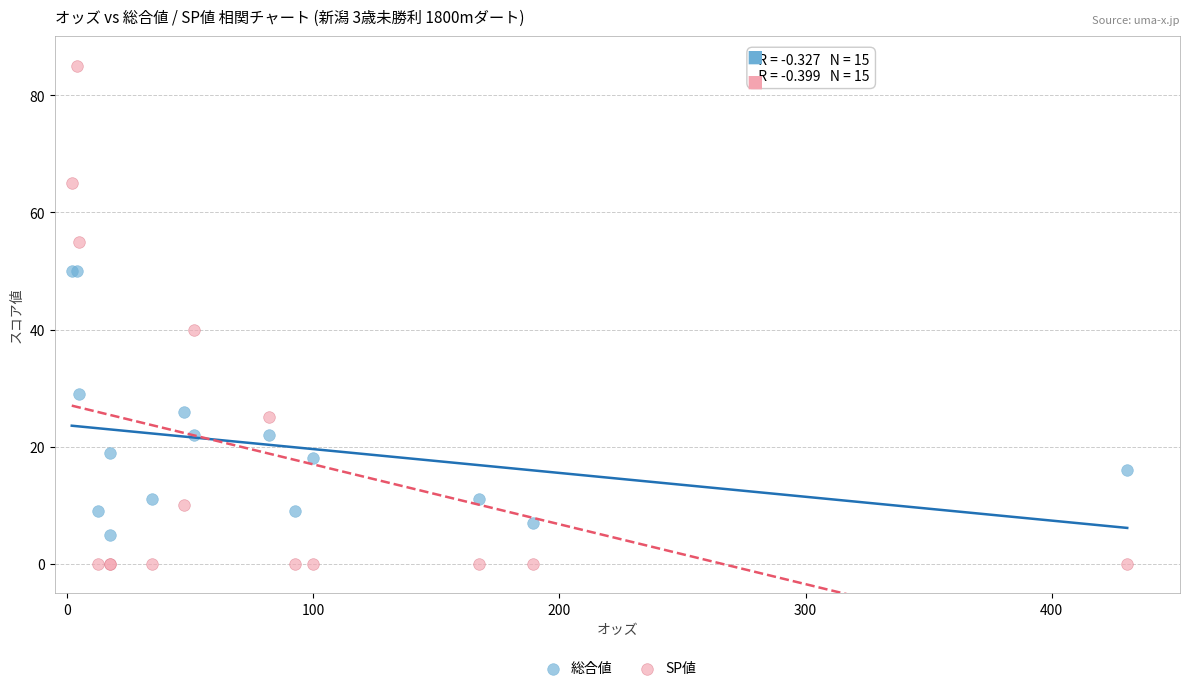

Which series contains the highest Y value?

SP値